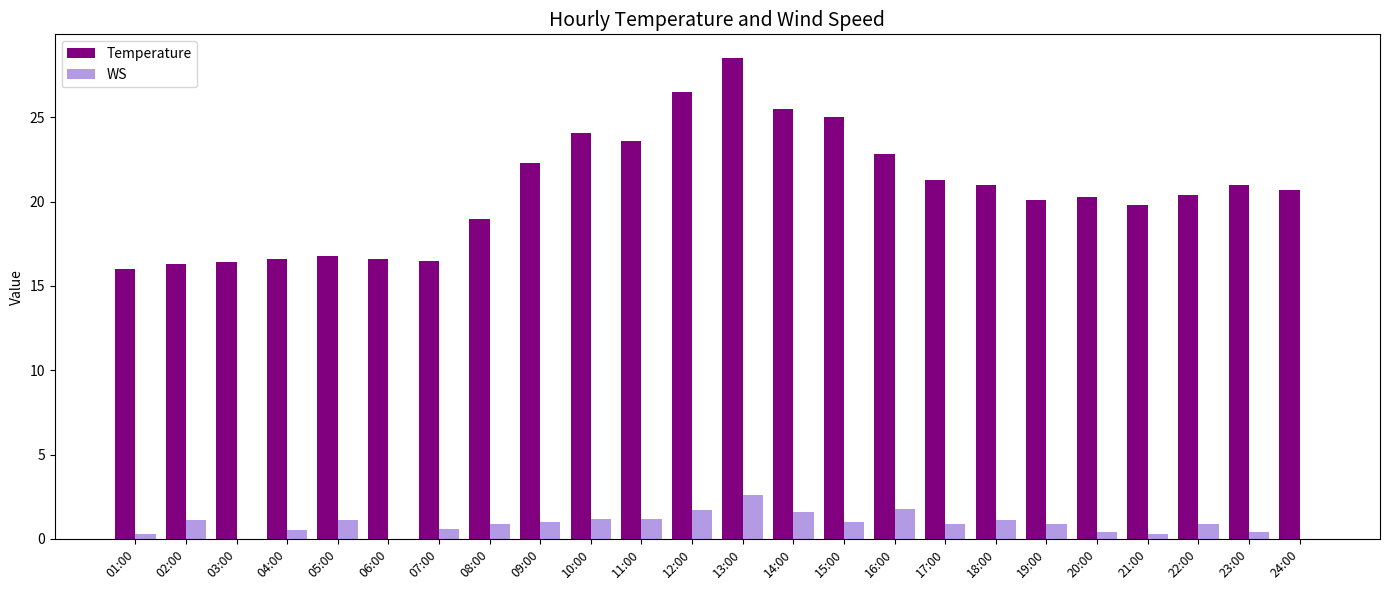

Which series changed the most between 10:00 and 20:00?

Temperature